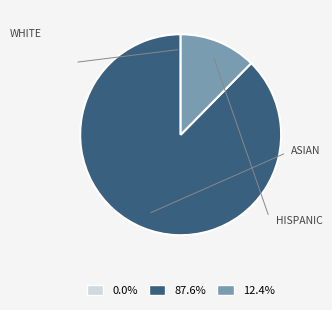

Do 87.6% and 12.4% together represent more than half of the pie?

Yes